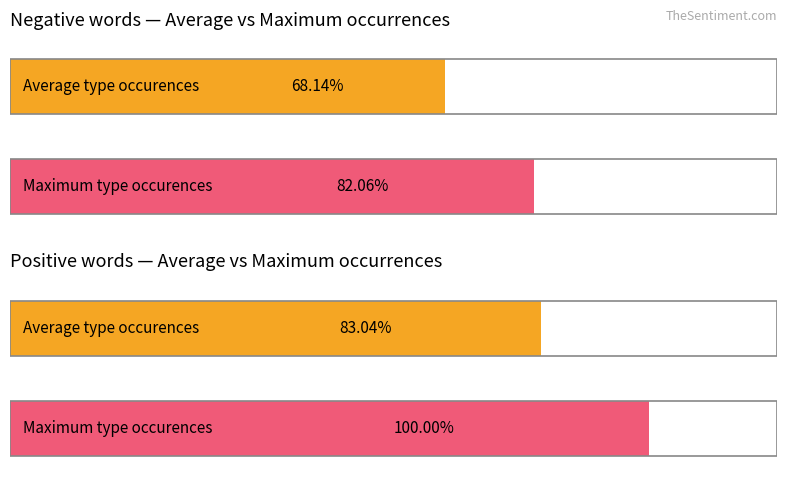

What is the approximate value of type occurences (positive) at index?

1